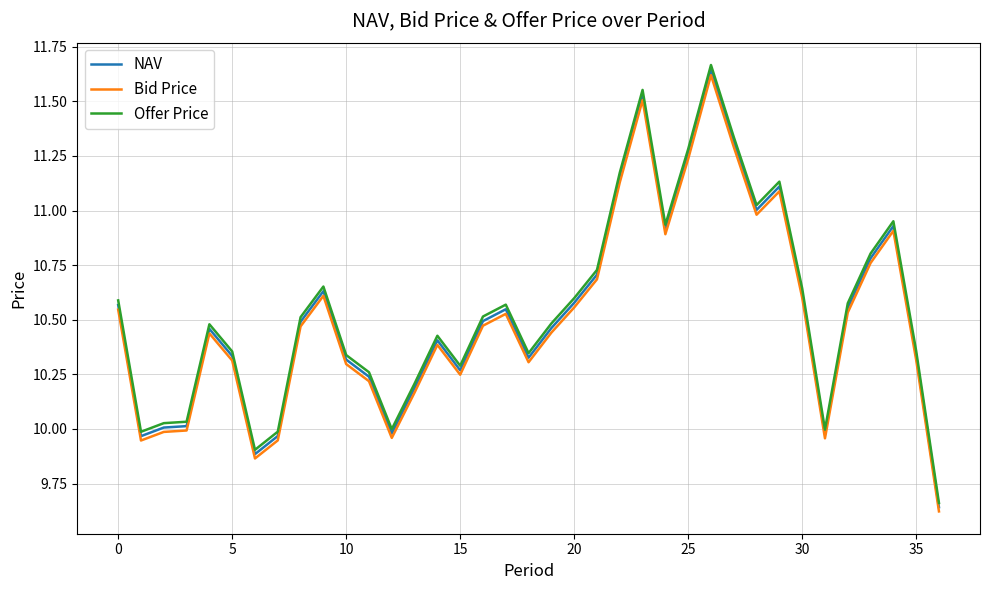

Which series has the largest range (max minus min)?

Offer Price